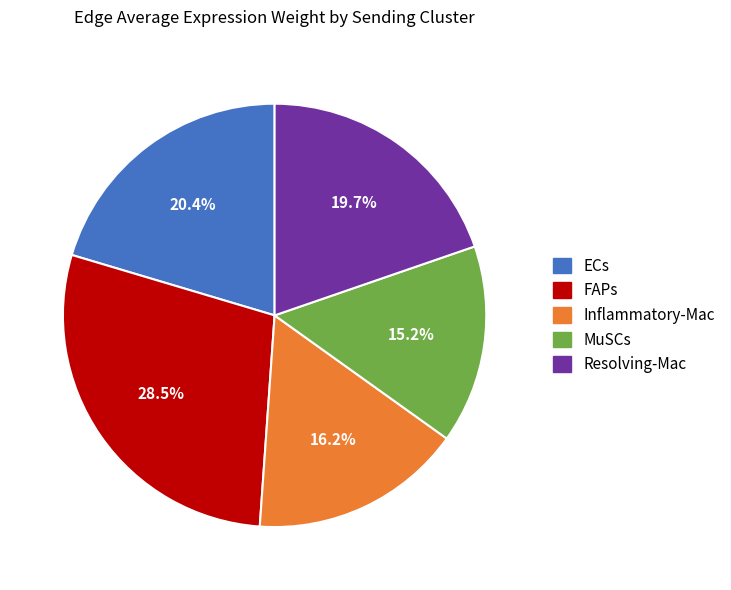

Approximately how many times larger is the value at FAPs compared to ECs?

1.4